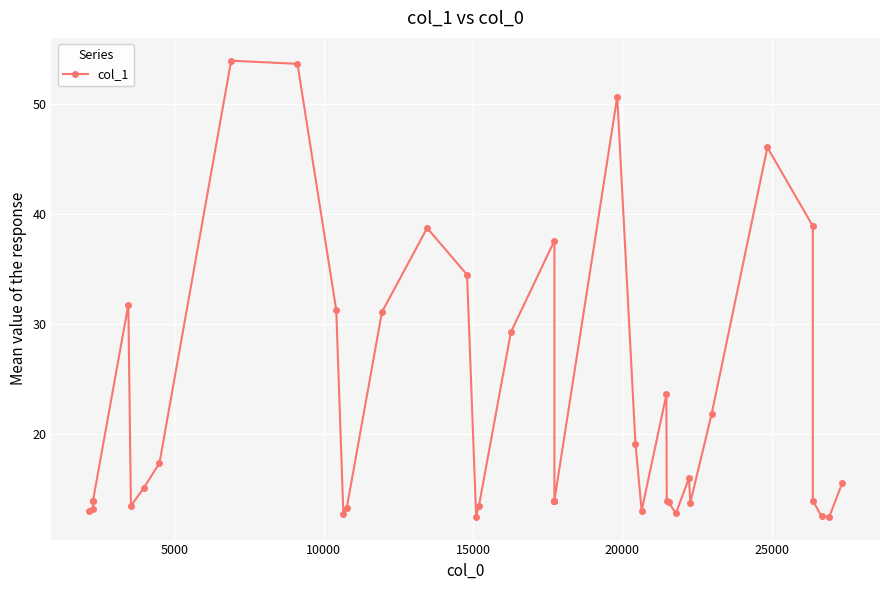

How many values exceed 14?

19